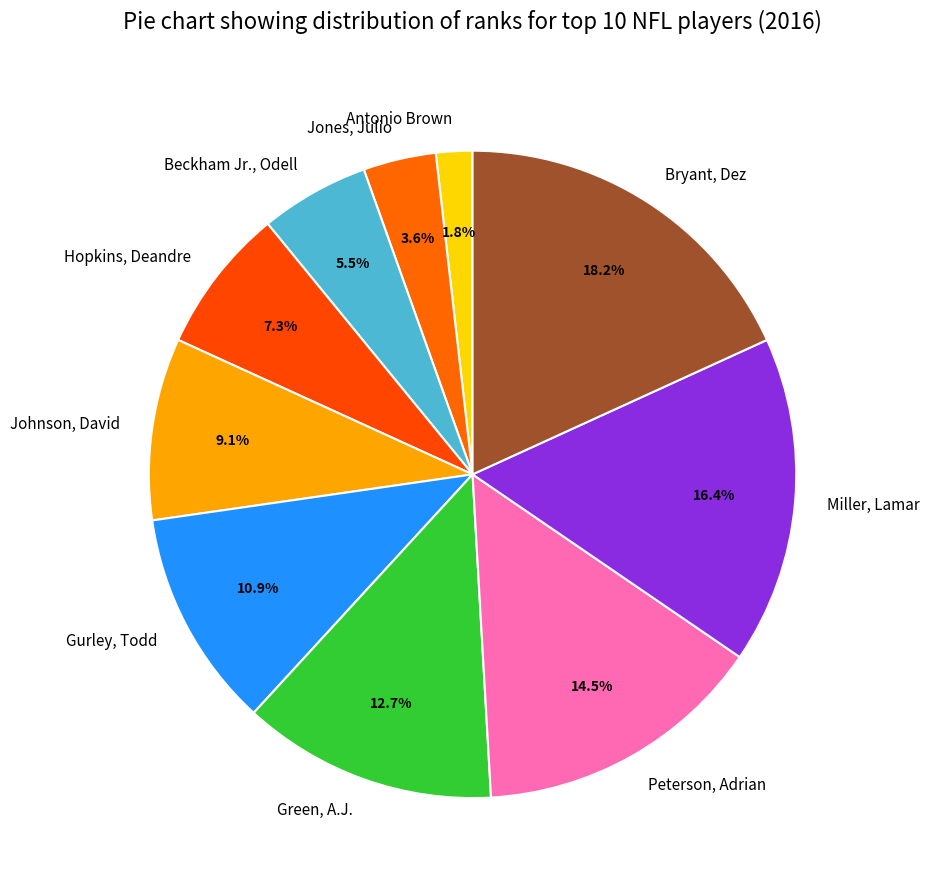

To the nearest percent, what percentage of the pie is Miller, Lamar?

16%